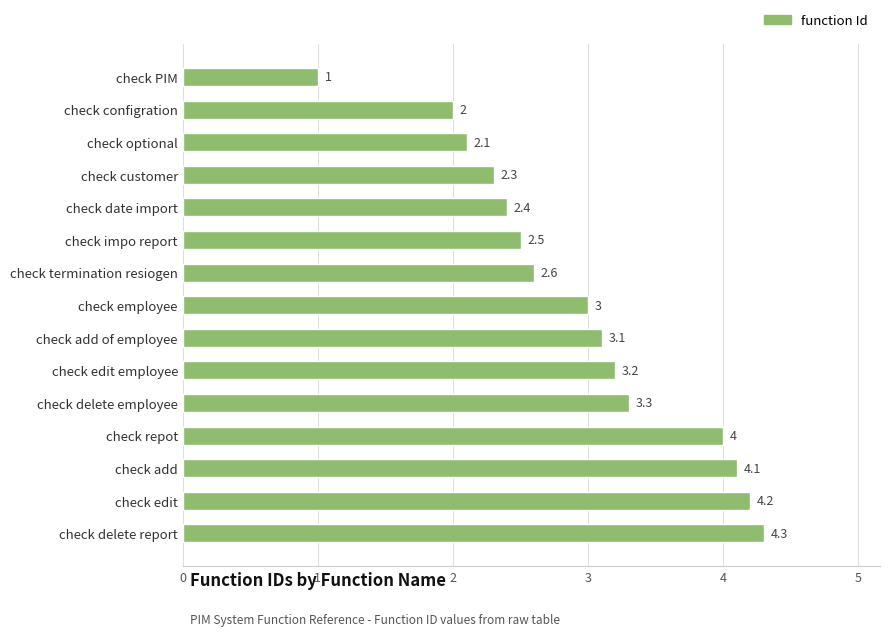

Does the chart contain stacked bars?

No